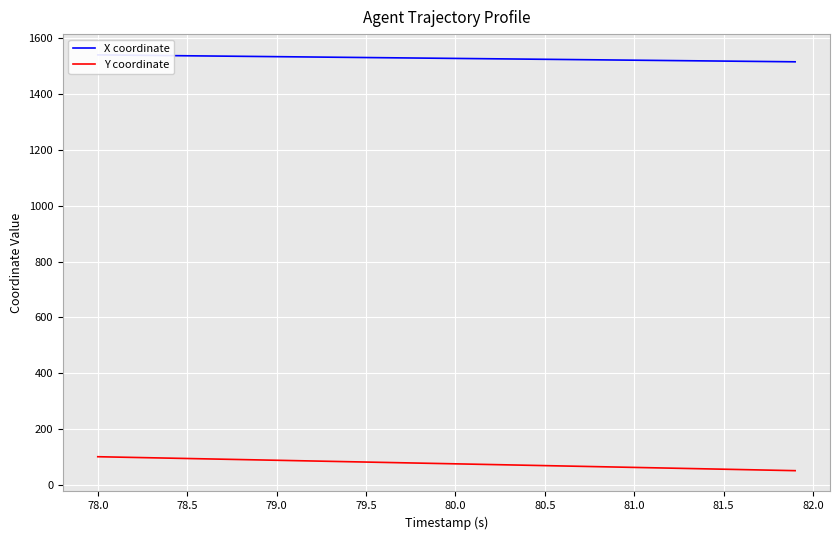

How many data points does each series have?

40